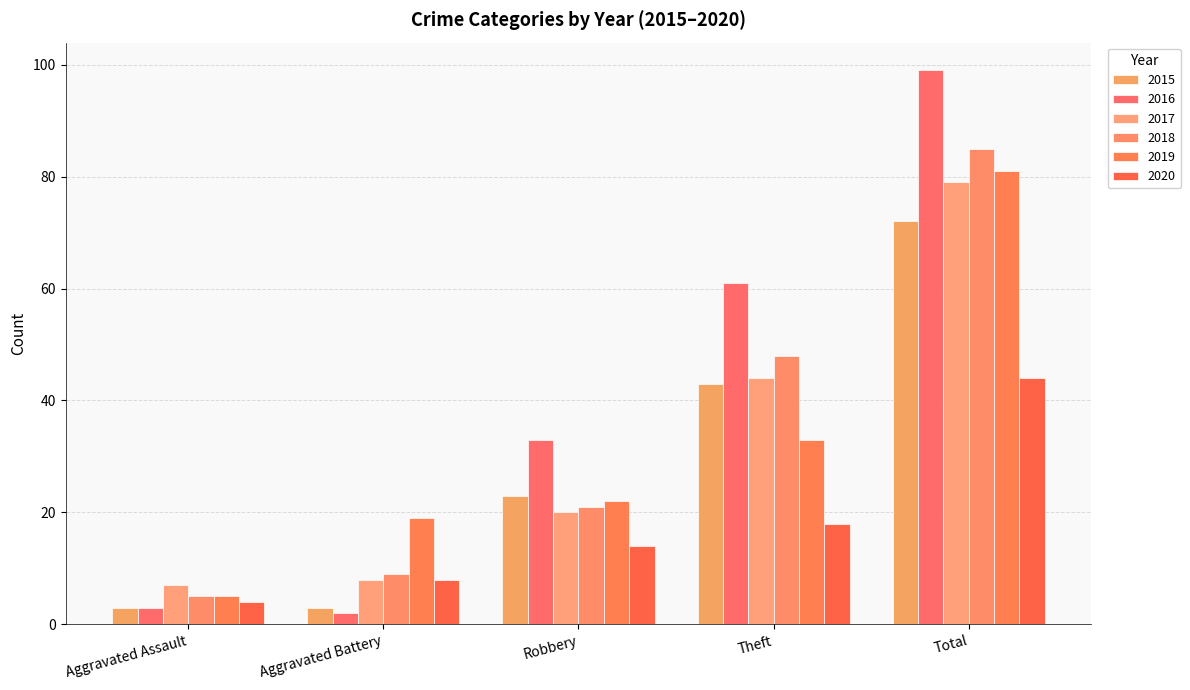

What is the label of the 1st bar from the left?

Aggravated Assault